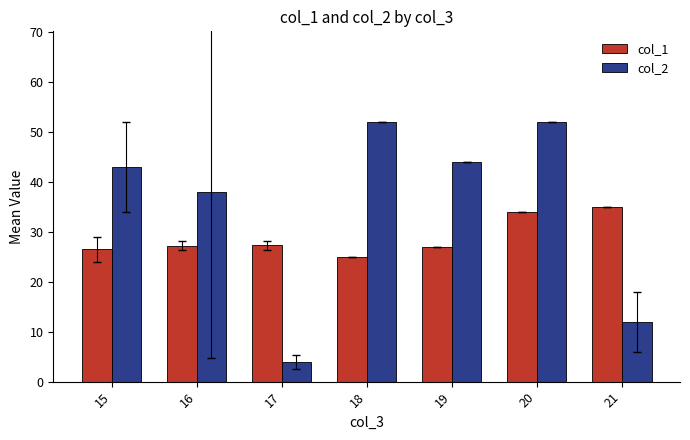

Which category has the lowest value in the col_2 series?

17